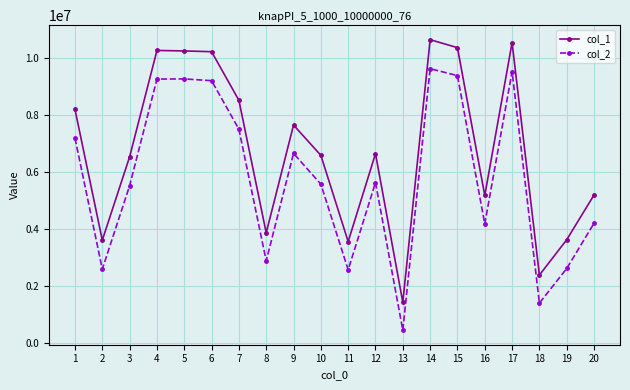

Where is the first local minimum for col_1?

2